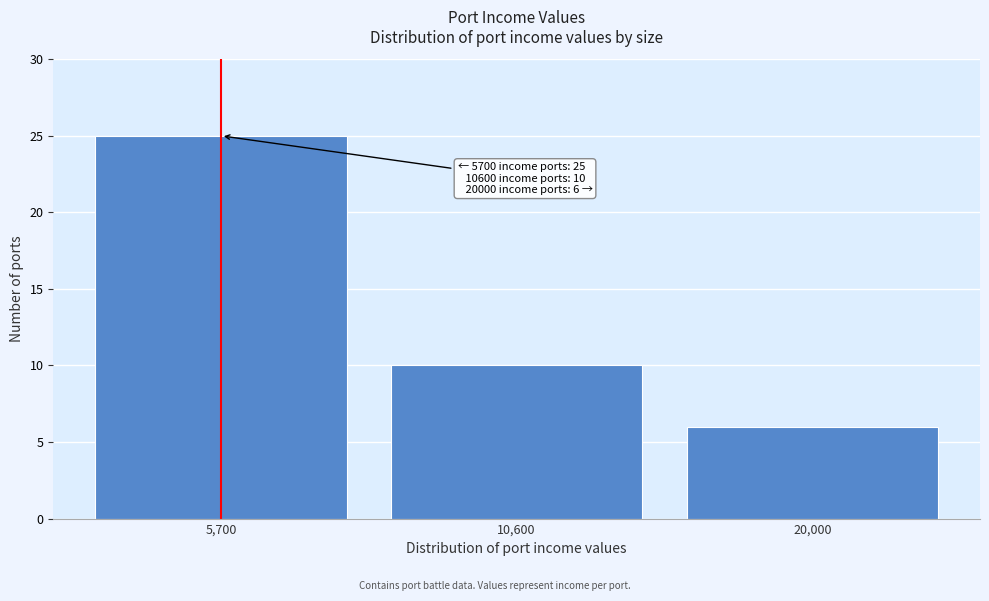

Reading right to left, what are all the values shown in this chart?

6	10	25